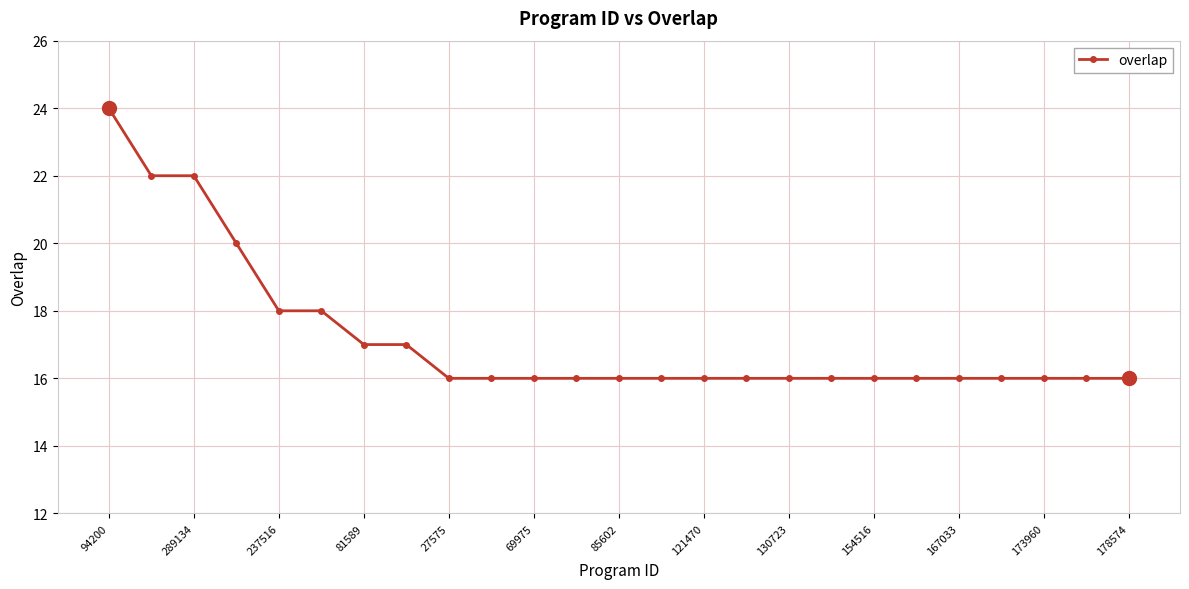

What is the value of the 4th point from the left?

20